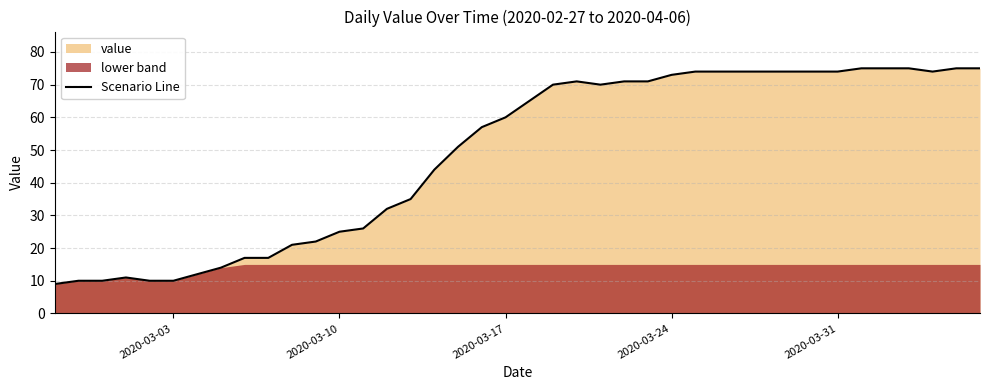

What is the maximum value for Scenario Line?

75